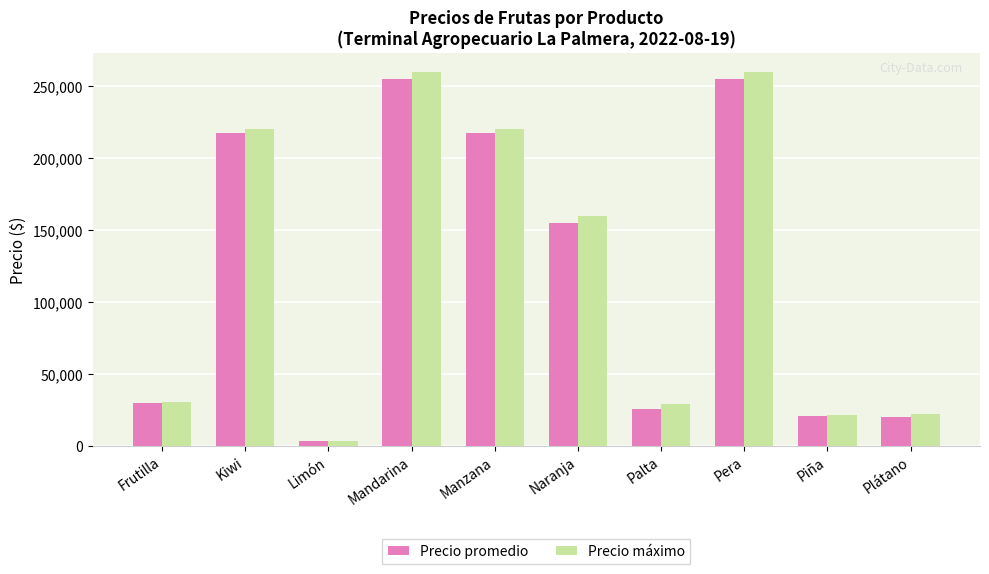

How many bars are there in total?

20